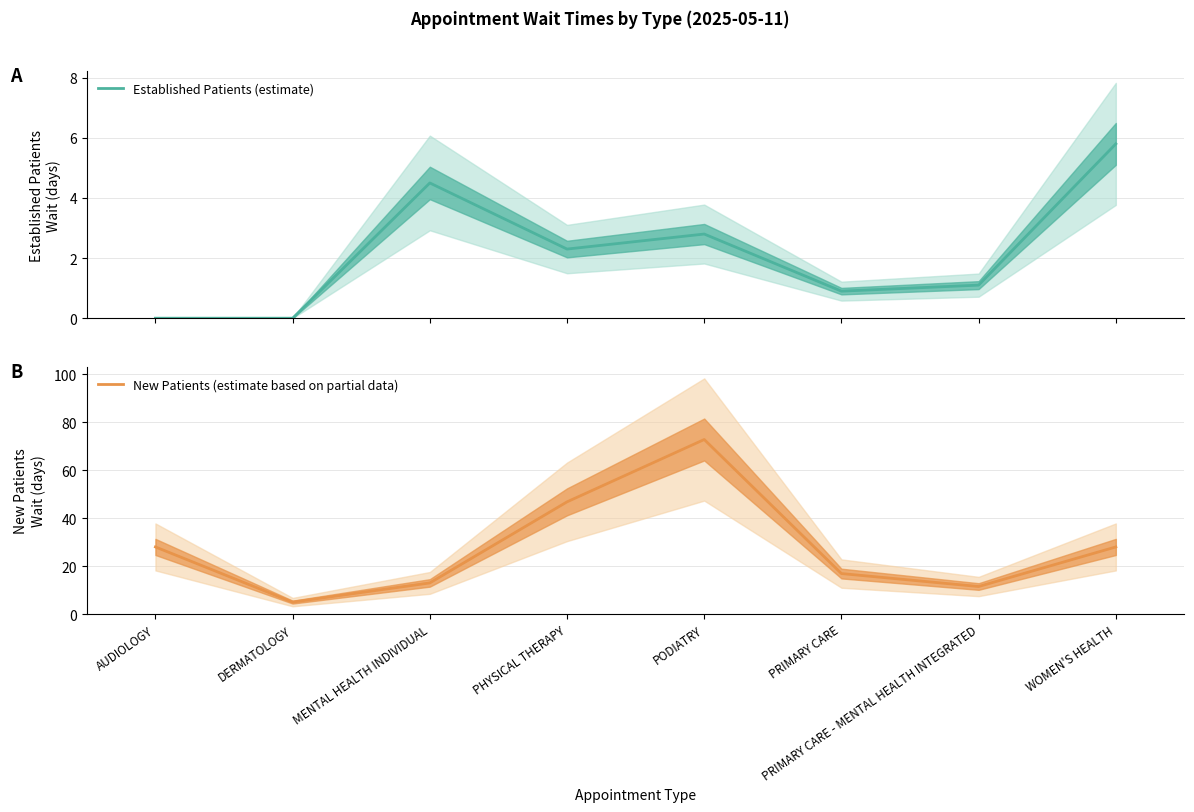

What position from the right is PHYSICAL THERAPY?

5